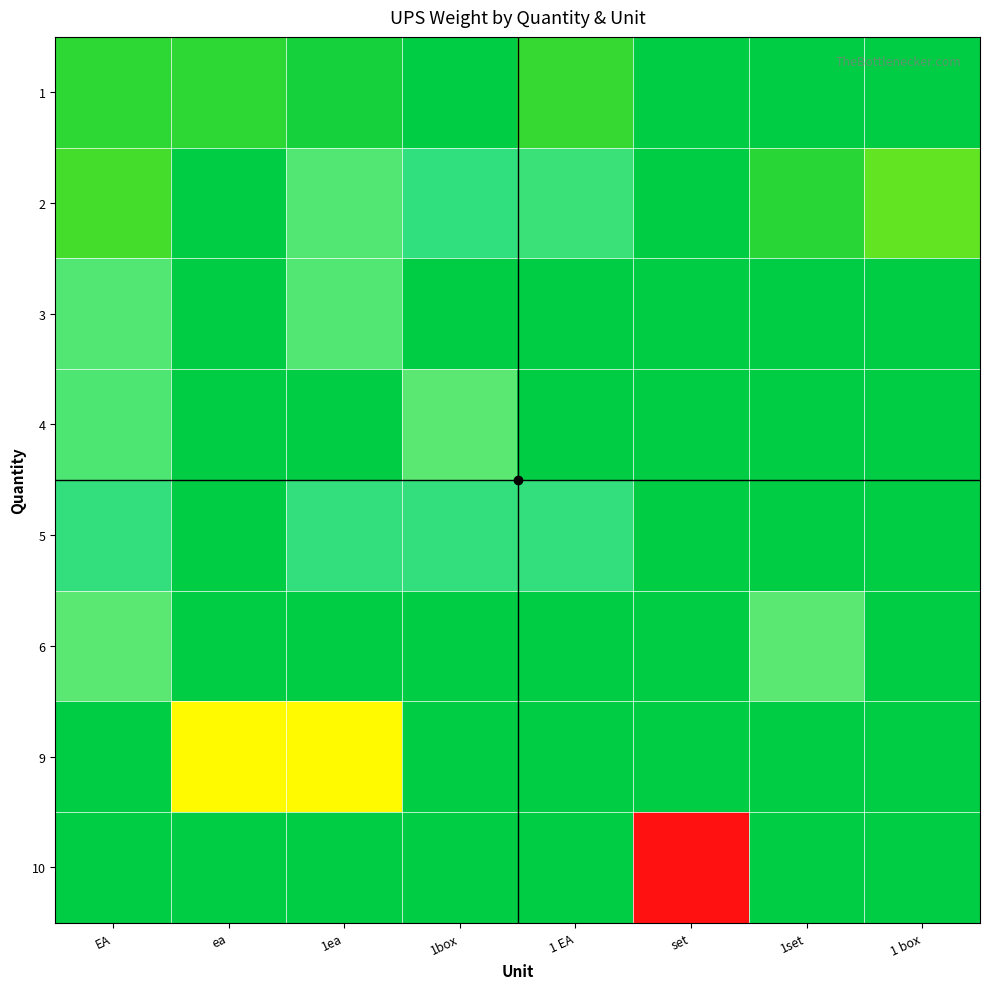

Reading left to right, transcribe all the data shown in this chart.

1: EA=1.1	ea=1.1	1ea=0.6	1box=0.0	1 EA=1.4	set=0.0	1set=0.0	1 box=0.0
2: EA=1.7	ea=0.0	1ea=5.2	1box=3.0	1 EA=3.6	set=0.0	1set=1.0	1 box=2.4
3: EA=5.2	ea=0.0	1ea=5.2	1box=0.0	1 EA=0.0	set=0.0	1set=0.0	1 box=0.0
4: EA=4.7	ea=0.0	1ea=0.0	1box=6.5	1 EA=0.0	set=0.0	1set=0.0	1 box=0.0
5: EA=3.0	ea=0.0	1ea=3.0	1box=3.0	1 EA=3.0	set=0.0	1set=0.0	1 box=0.0
6: EA=6.4	ea=0.0	1ea=0.0	1box=0.0	1 EA=0.0	set=0.0	1set=6.4	1 box=0.0
9: EA=0.0	ea=8.4	1ea=8.4	1box=0.0	1 EA=0.0	set=0.0	1set=0.0	1 box=0.0
10: EA=0.0	ea=0.0	1ea=0.0	1box=0.0	1 EA=0.0	set=16.6	1set=0.0	1 box=0.0